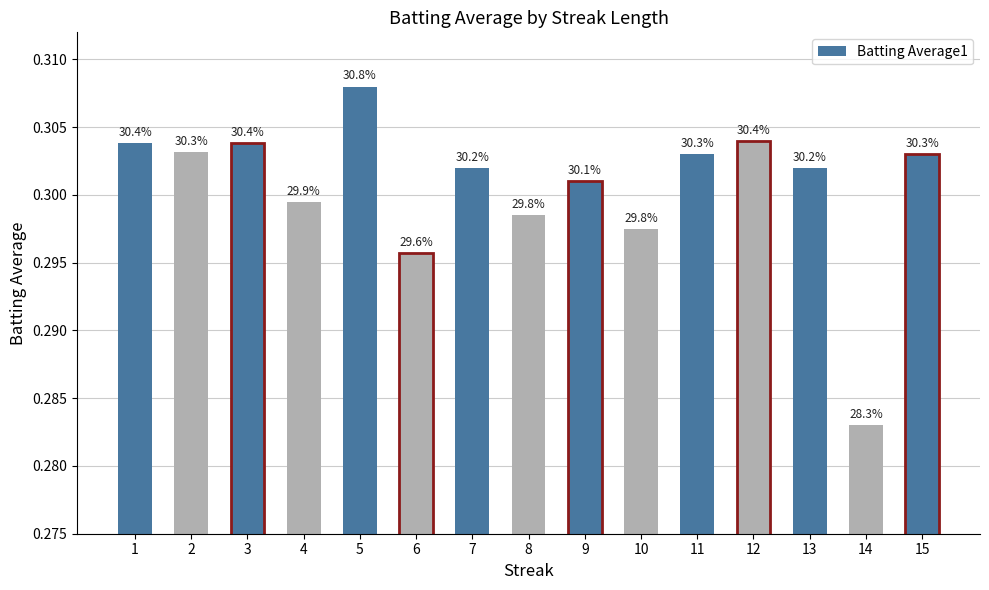

How many bars are there in total?

15